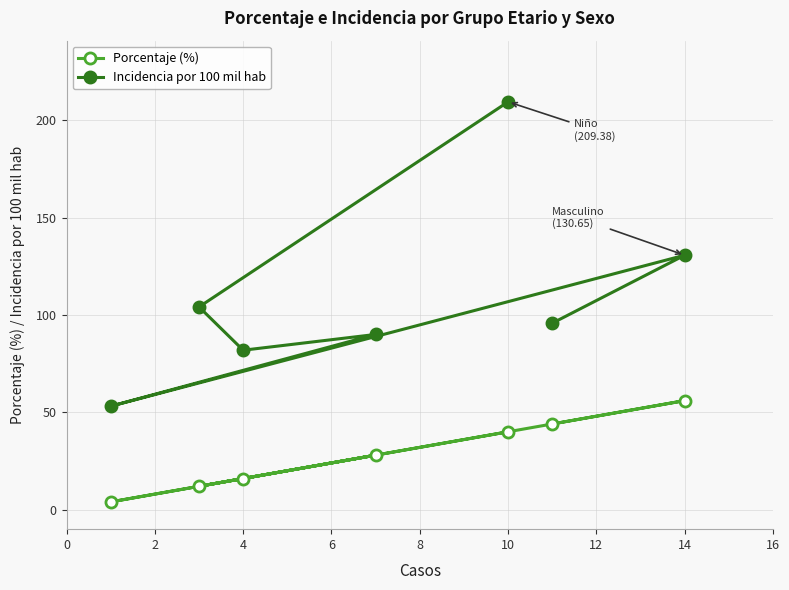

Reading left to right, what are all the values shown in this chart?

Porcentaje (%): 4.0	12.0	16.0	28.0	40.0	44.0	56.0
Incidencia por 100 mil hab: 53.1	104.1	81.9	90.0	209.4	95.7	130.7